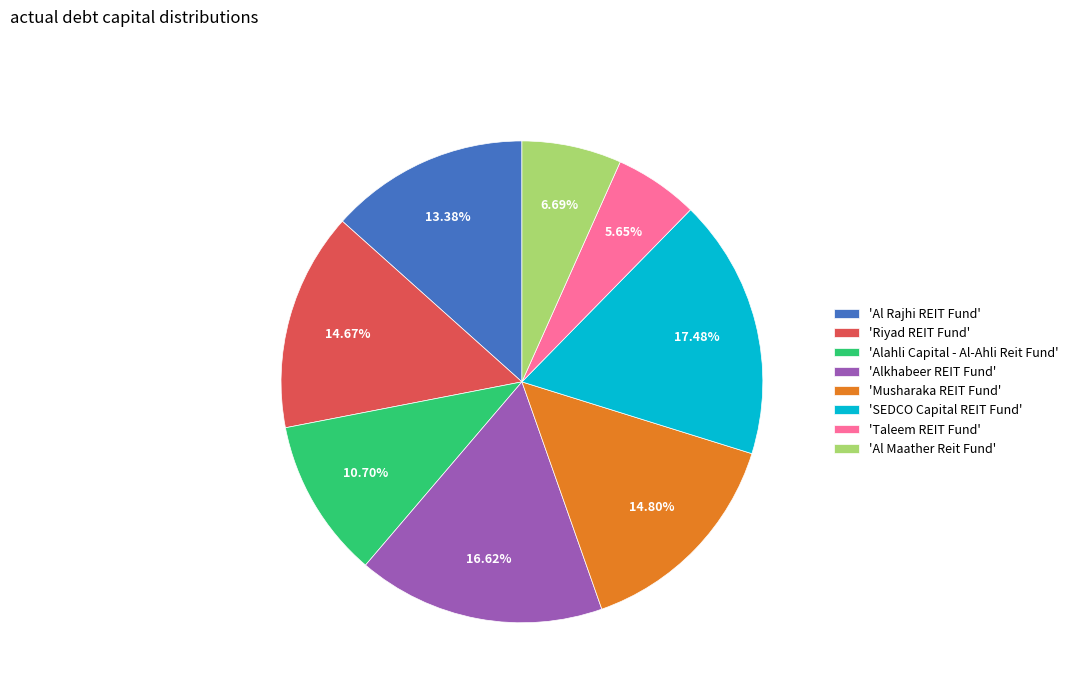

Does 'Al Maather Reit Fund' account for over 50% of the chart?

No